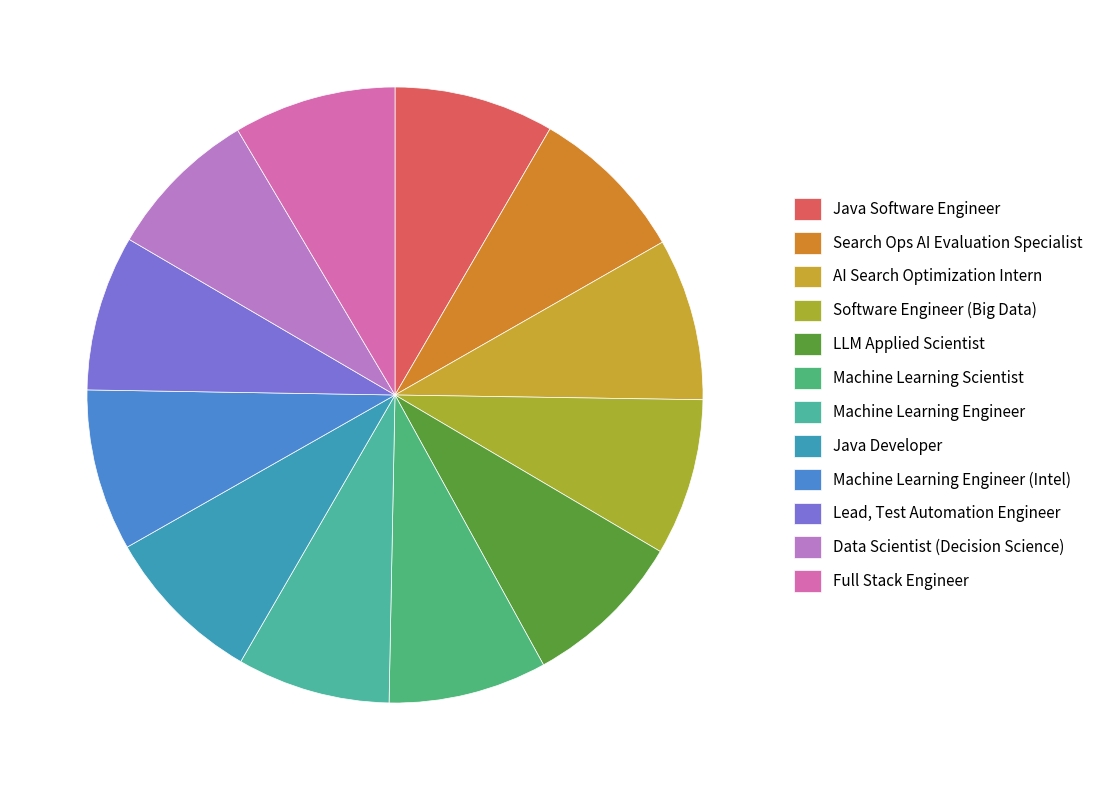

How many slices are in this pie chart?

12